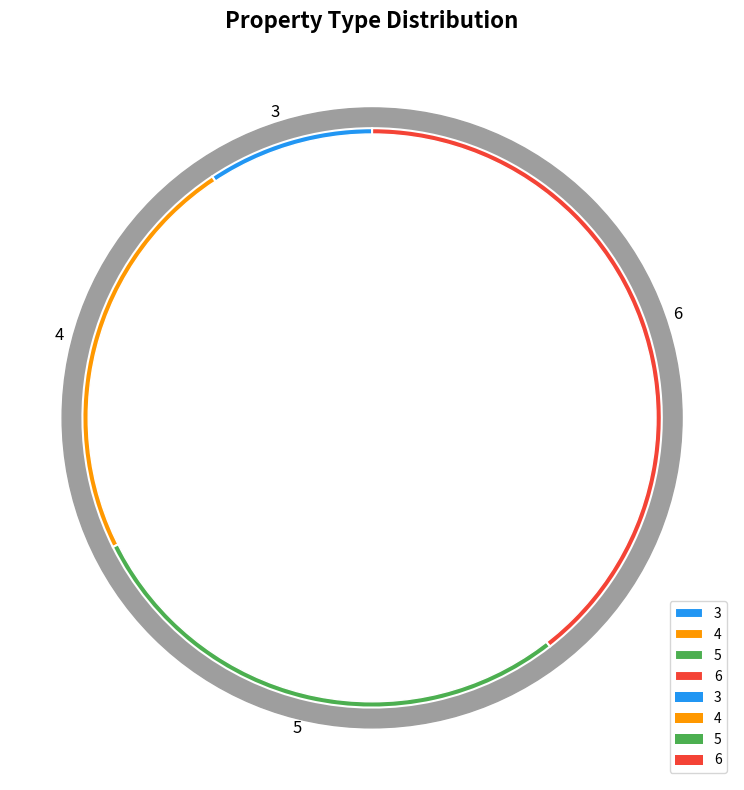

Approximately how many times larger is the value at 6 compared to 5?

1.4